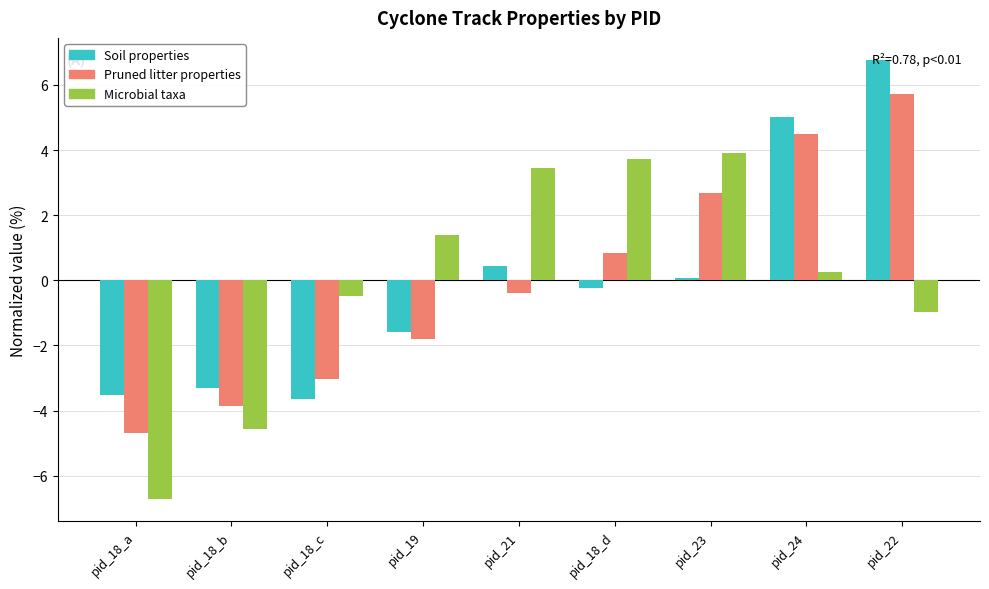

The Pruned litter properties series shows 5.7 at pid_22. True or false?

True